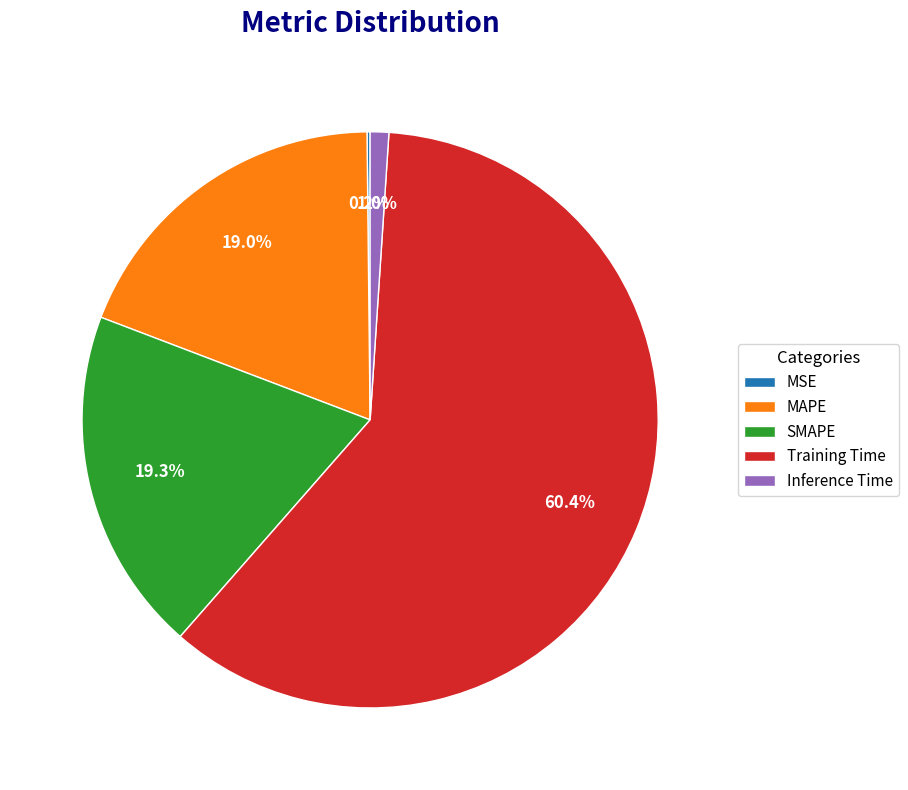

What percentage is NOT represented by SMAPE?

80.7%